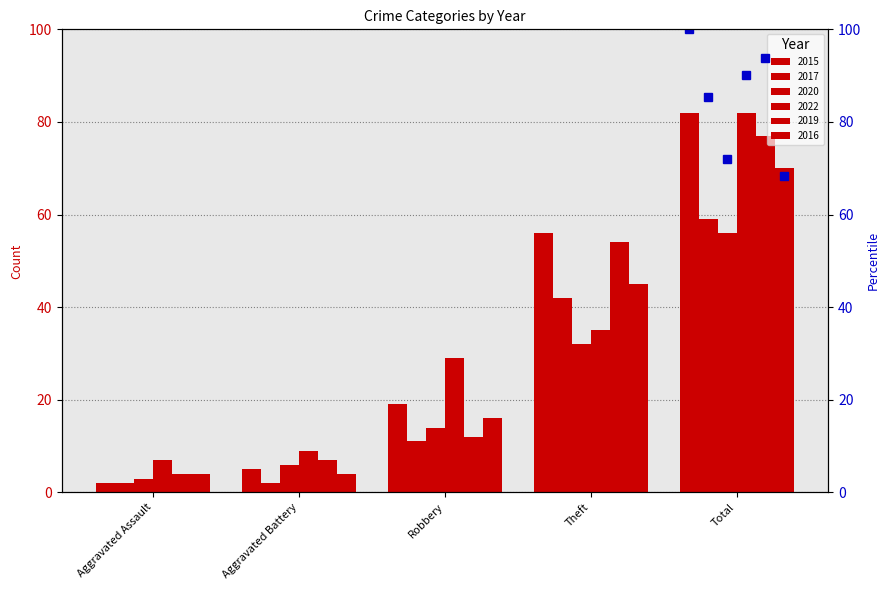

What is the minimum value for 2020?

3